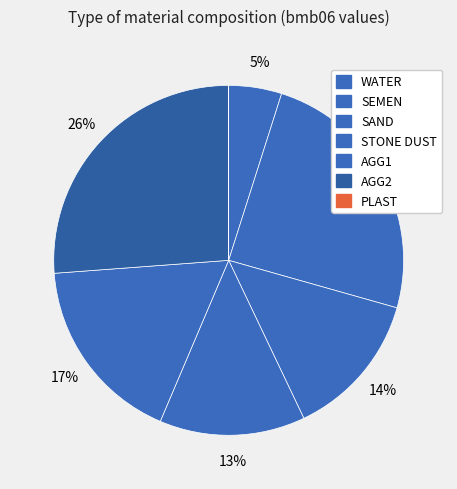

To the nearest percent, what is the difference between the largest and smallest slice percentages?

26%